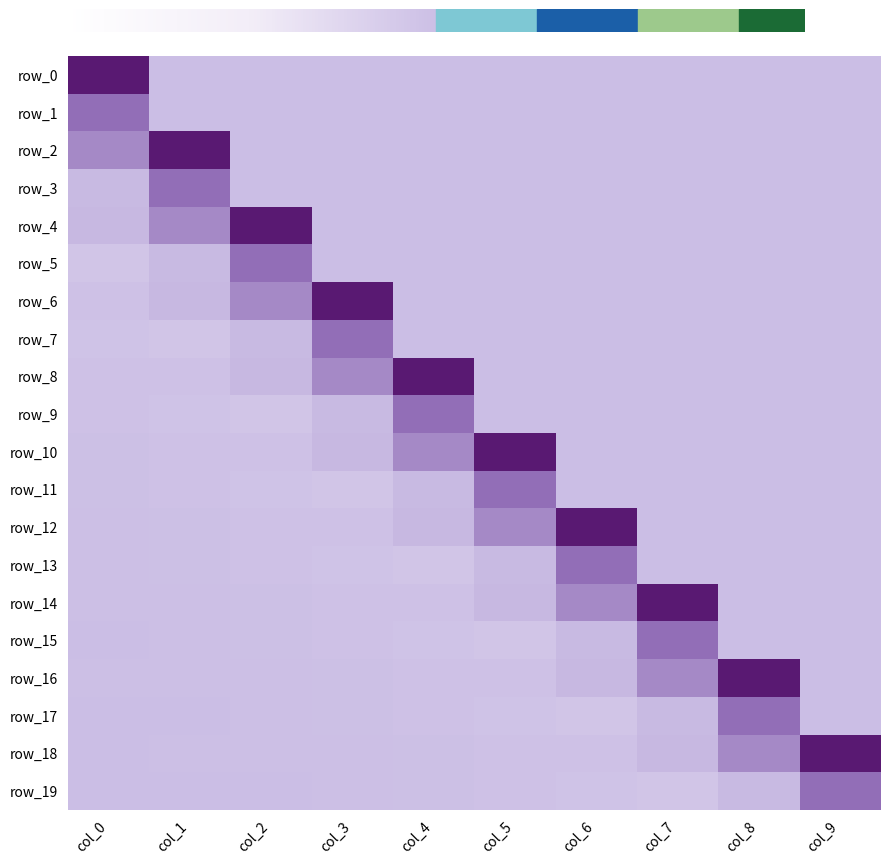

How many row_1 values are between 0 and 1?

10